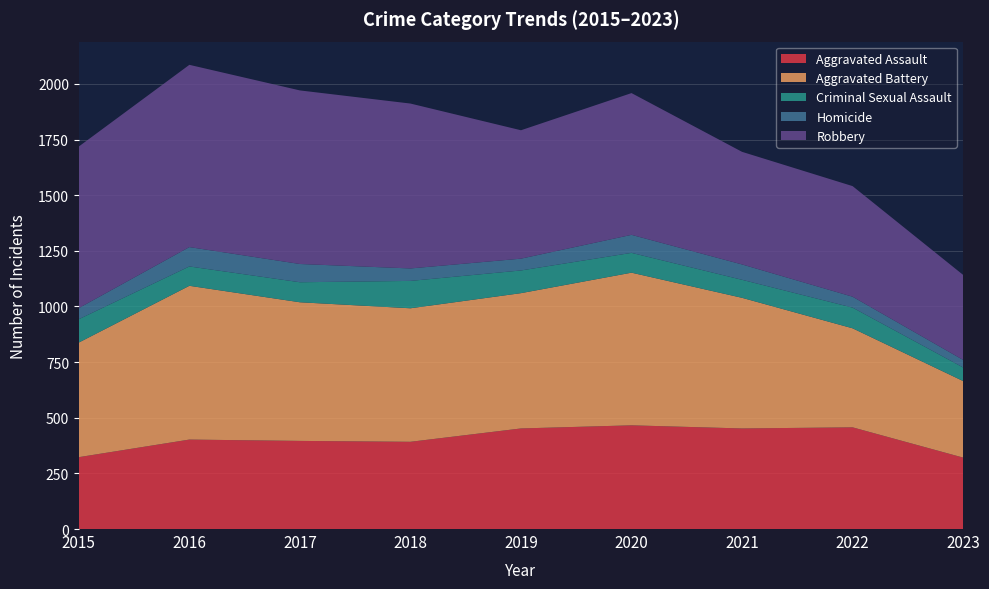

Reading left to right, list all the values displayed in this chart.

Aggravated Assault: 2015=323	2016=402	2017=396	2018=392	2019=452	2020=466	2021=452	2022=457	2023=321
Aggravated Battery: 2015=515	2016=691	2017=623	2018=600	2019=608	2020=686	2021=587	2022=445	2023=344
Criminal Sexual Assault: 2015=105	2016=87	2017=90	2018=123	2019=102	2020=89	2021=81	2022=93	2023=61
Homicide: 2015=50	2016=87	2017=82	2018=56	2019=53	2020=81	2021=69	2022=49	2023=34
Robbery: 2015=726	2016=819	2017=780	2018=741	2019=577	2020=637	2021=506	2022=497	2023=382